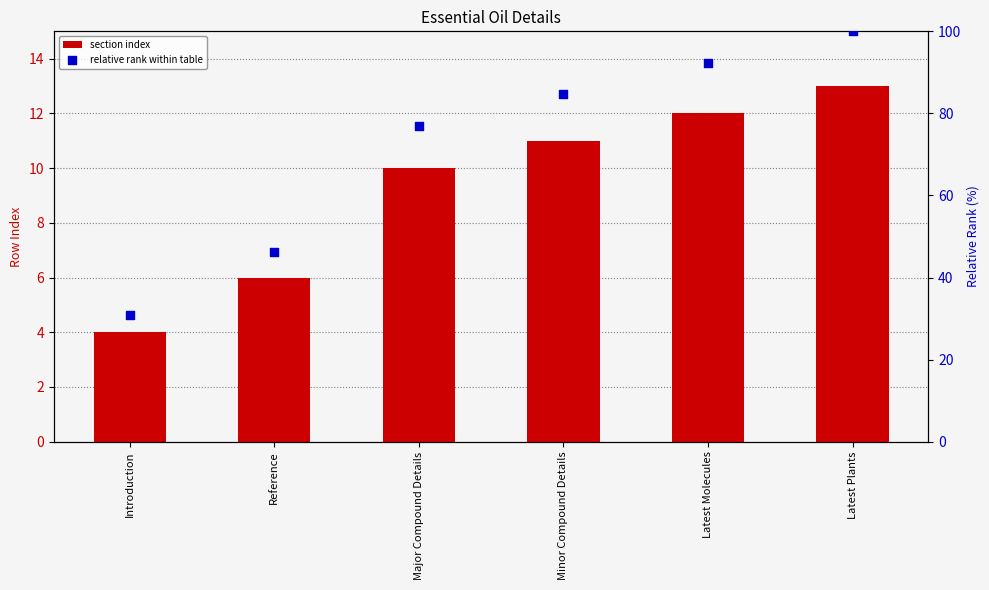

Which series reaches the maximum Y coordinate?

relative rank within table